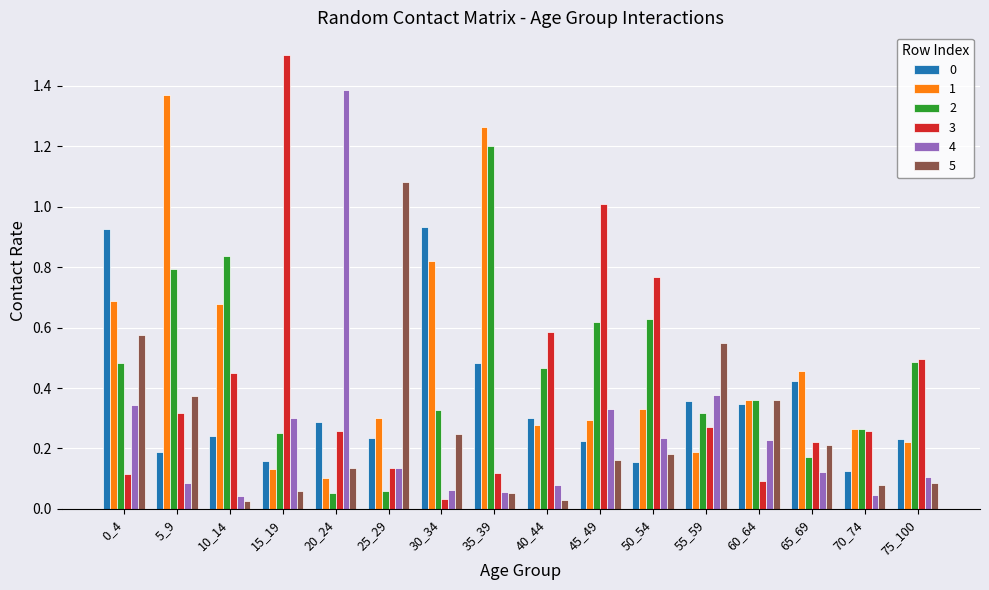

What is the maximum value shown in the chart?

1.5